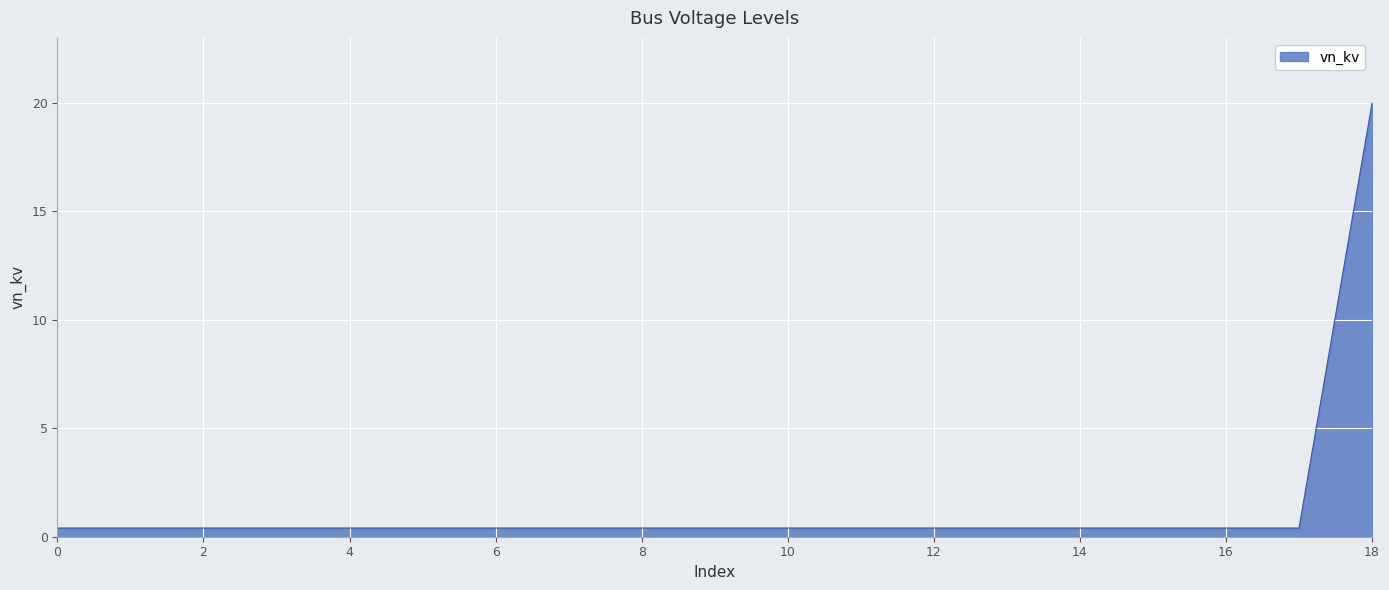

What is the average value?

1.4